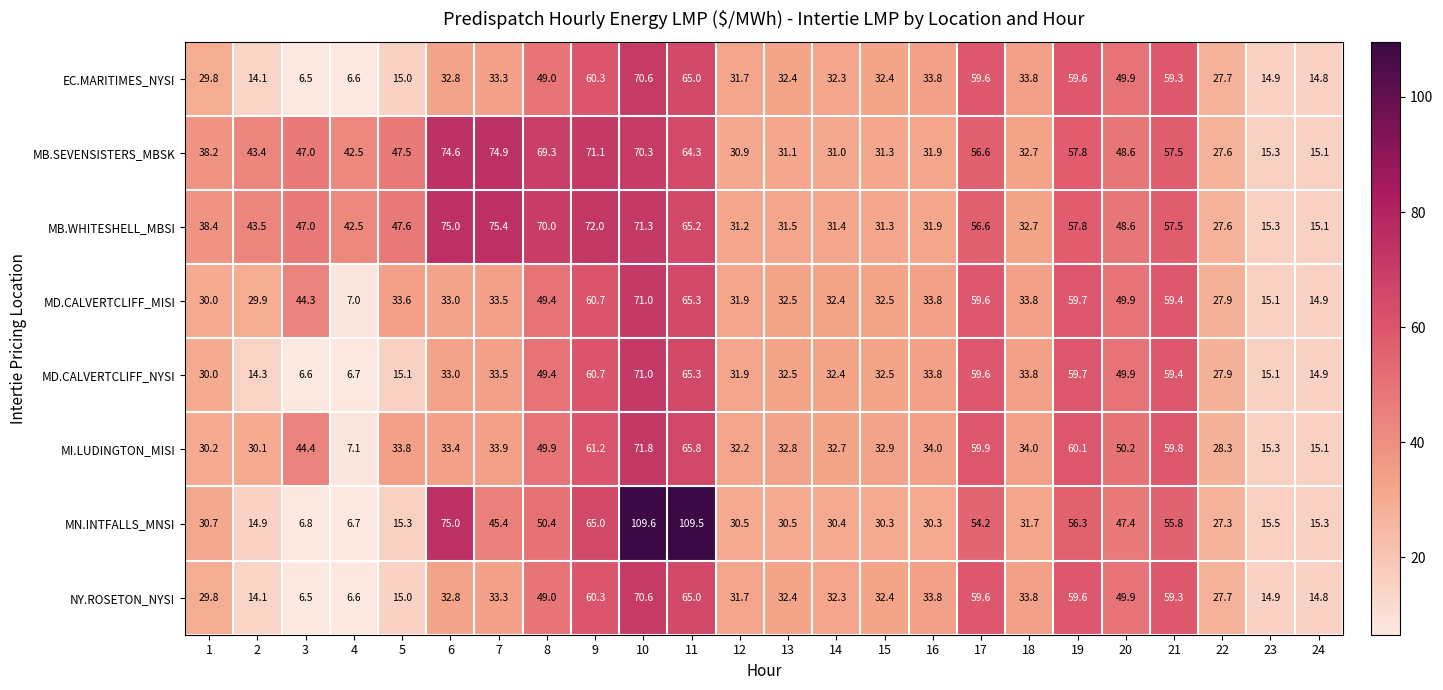

What is the maximum value shown in the chart?

109.6